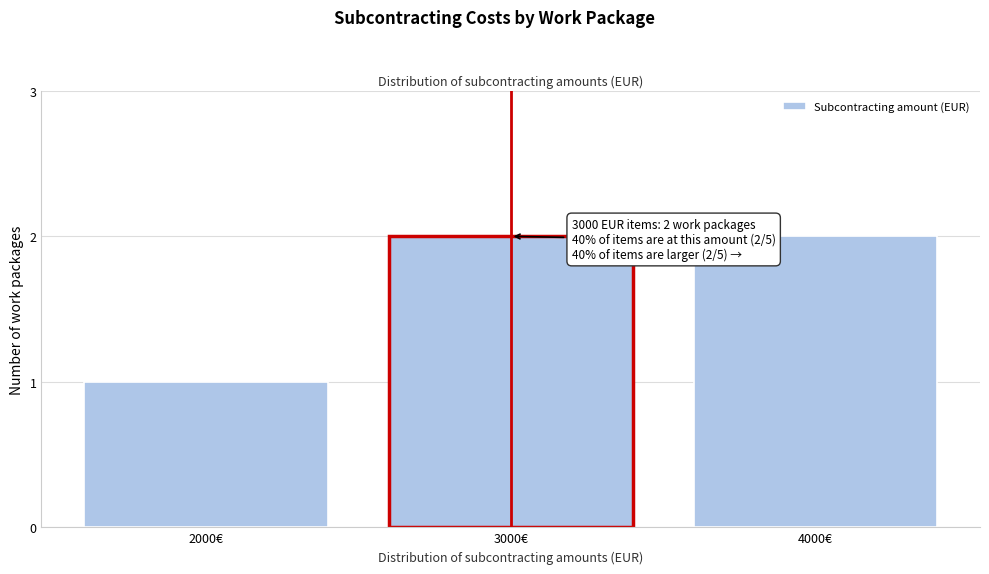

Reading left to right, list all the values displayed in this chart.

2000€=1	3000€=2	4000€=2